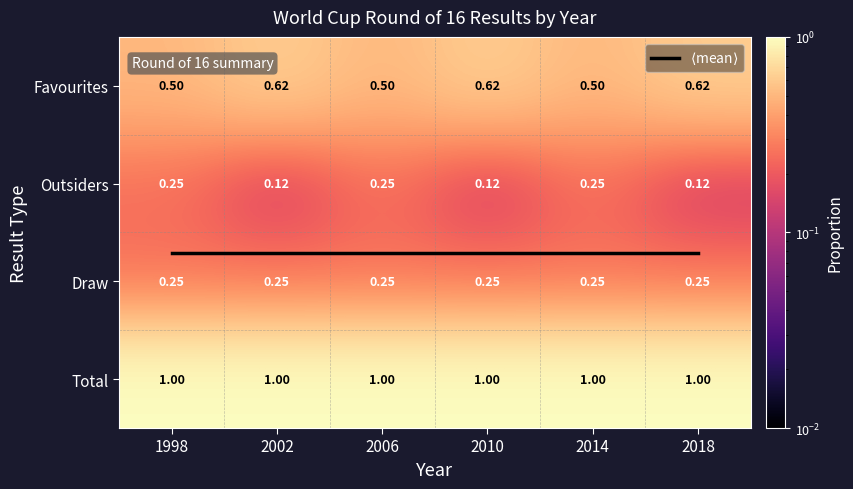

At how many categories does at least one series exceed 0?

6